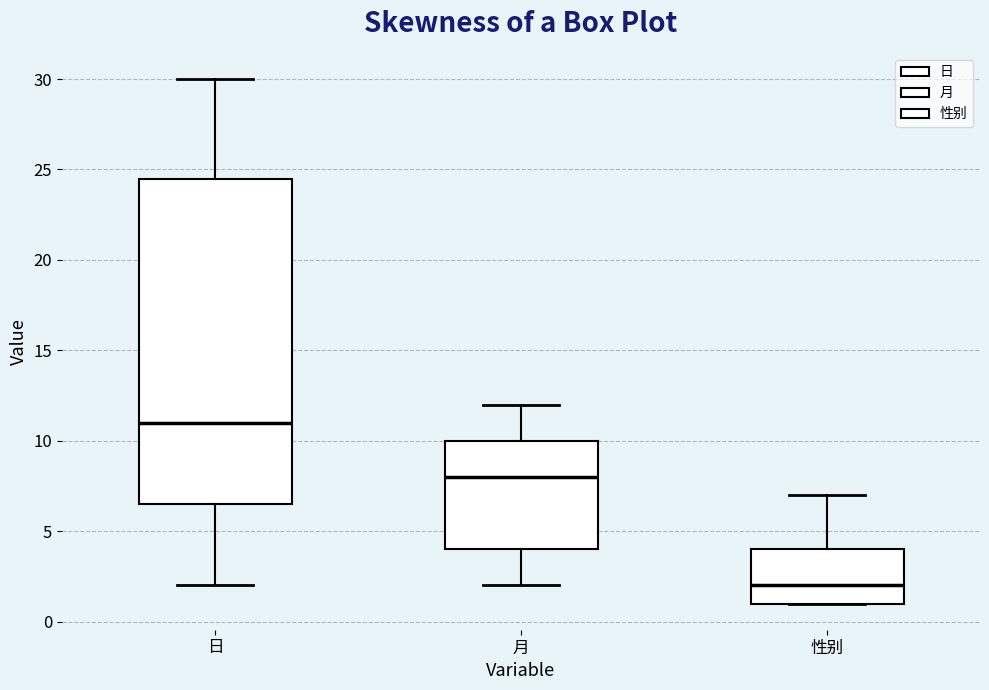

Reading left to right, read every box against the y-axis: the position of its median line, the range the box covers, and the ends of its whiskers. The values are not printed on the chart, so give them approximately, as read against the axis.

日: median 11.0, box 6.5 to 24.5, whiskers 2.0 to 30.0
月: median 8.0, box 4.0 to 10.0, whiskers 2.0 to 12.0
性别: median 2.0, box 1.0 to 4.0, whiskers 1.0 to 7.0